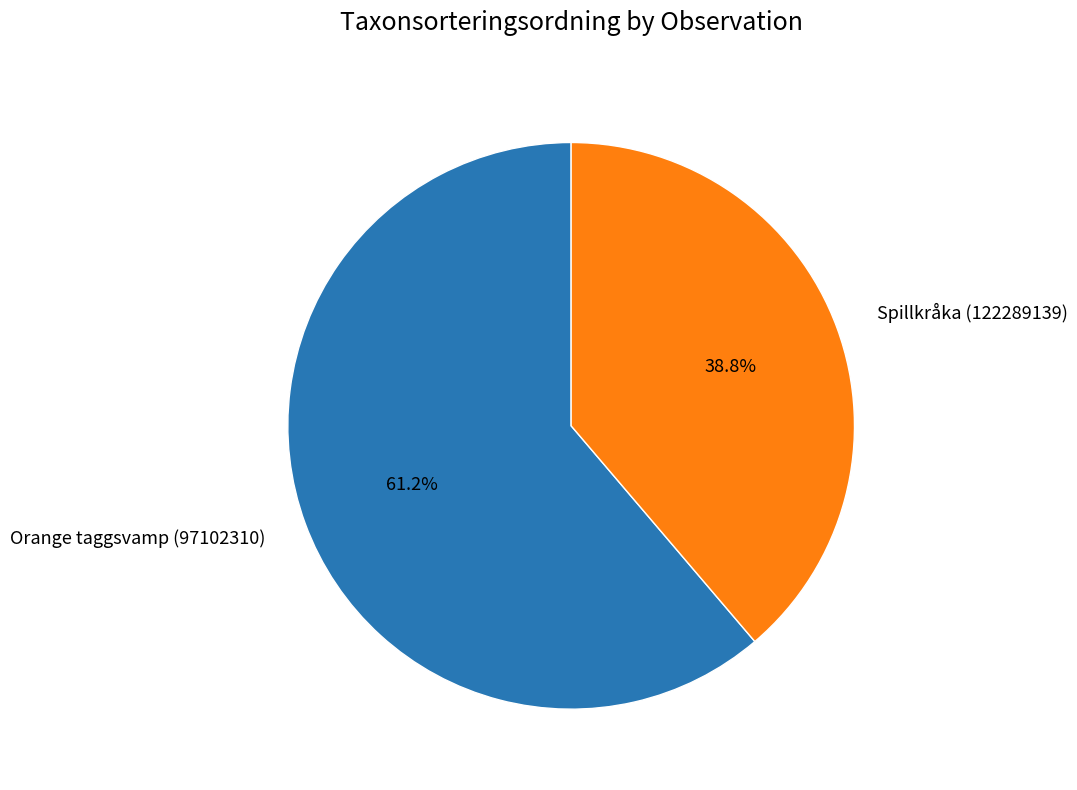

What percentage is NOT represented by Orange taggsvamp (97102310)?

38.8%